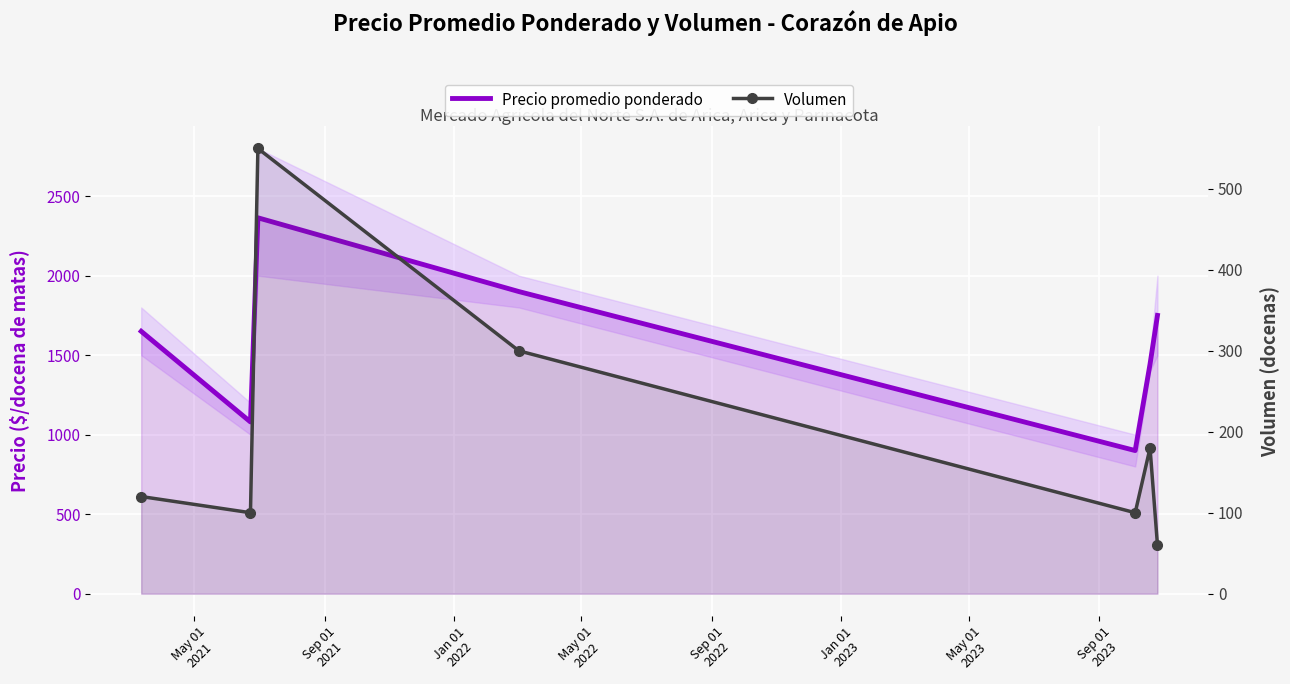

Count the number of categories in the chart.

7